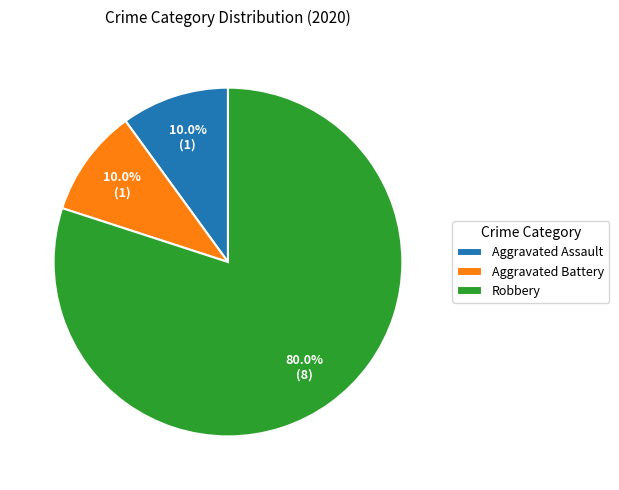

Does Robbery account for over 50% of the chart?

Yes